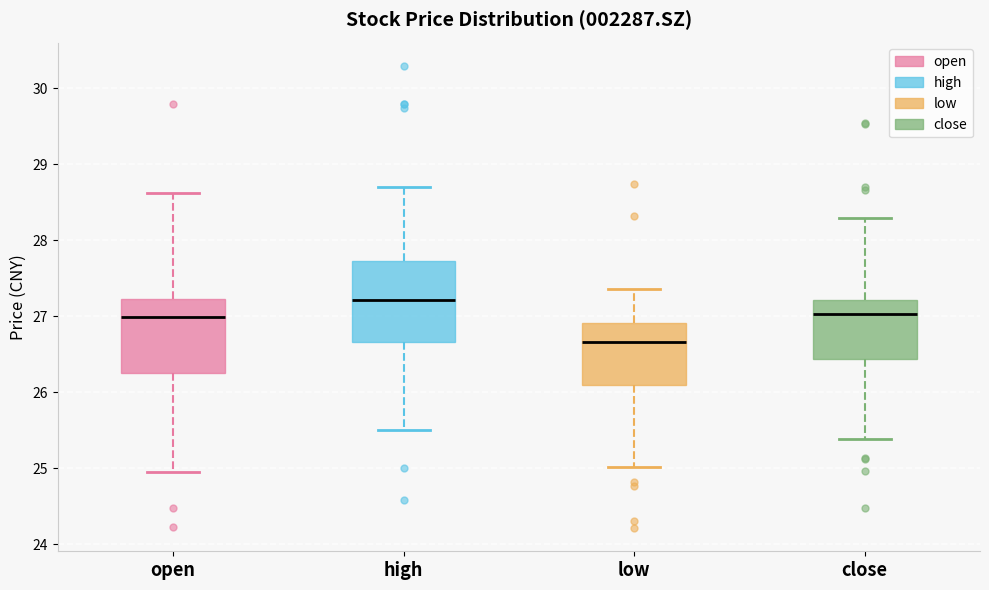

Reading left to right, read every box against the y-axis: the position of its median line, the range the box covers, and the ends of its whiskers. The values are not printed on the chart, so give them approximately, as read against the axis.

open: median 27.0, box 26.2 to 27.2, whiskers 25.0 to 28.6
high: median 27.2, box 26.7 to 27.7, whiskers 25.5 to 28.7
low: median 26.7, box 26.1 to 26.9, whiskers 25.0 to 27.4
close: median 27.0, box 26.4 to 27.2, whiskers 25.4 to 28.3